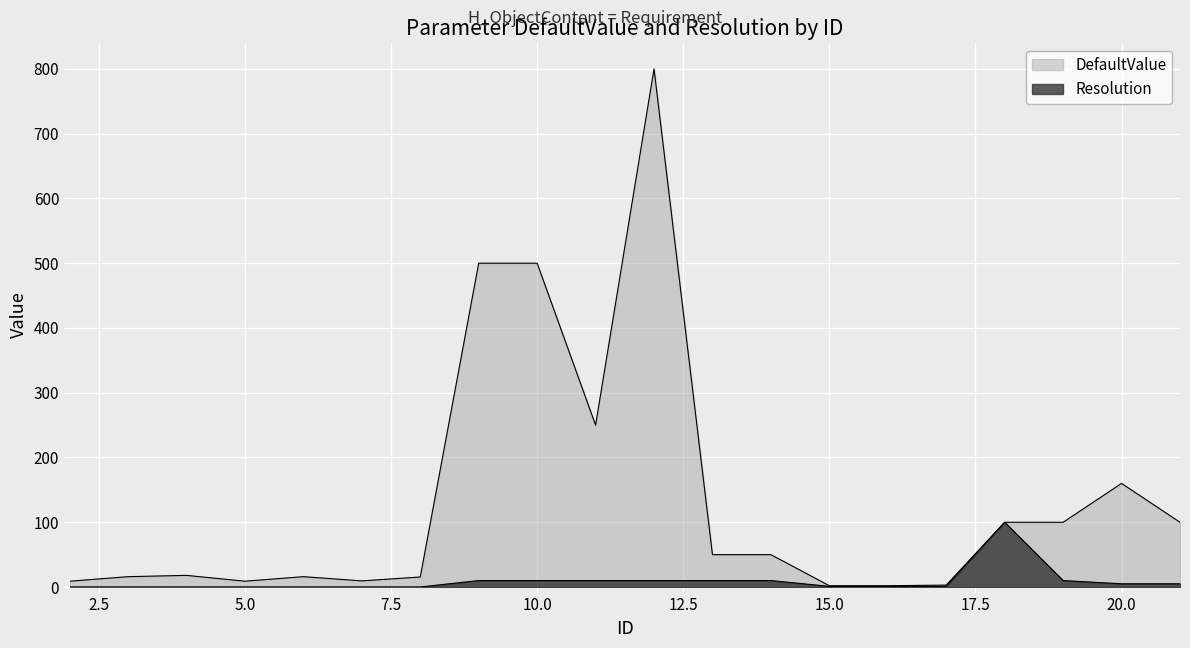

What is the difference between the Resolution values at 20 and 17?

4.0